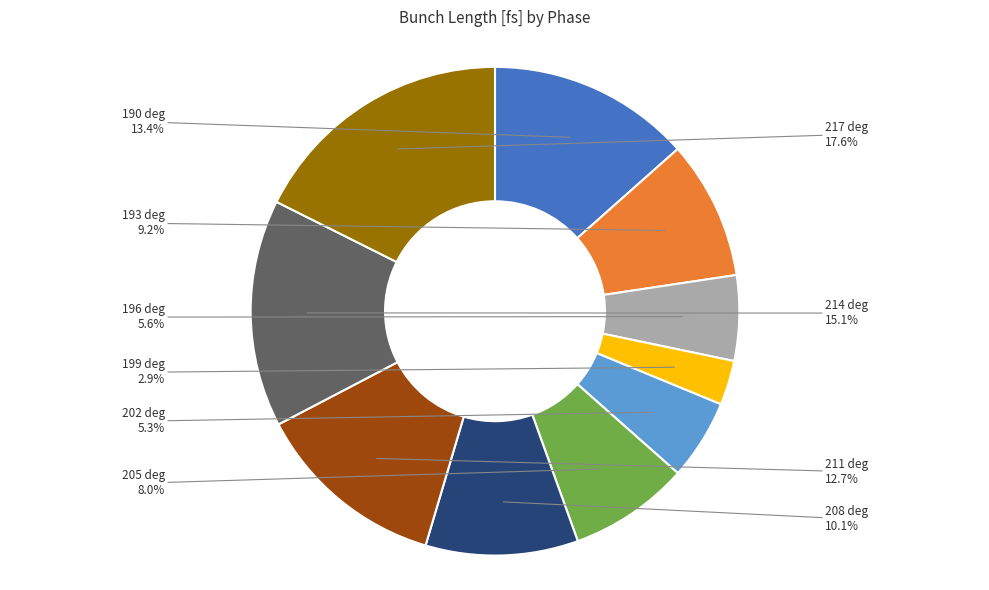

Is there a majority slice in this chart?

No